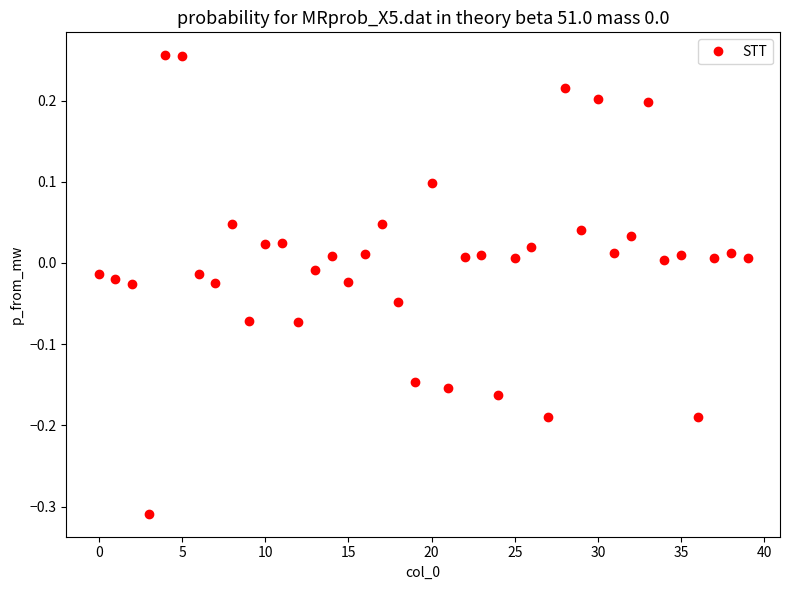

True or false: there are more than 1 points higher than both neighbors.

True